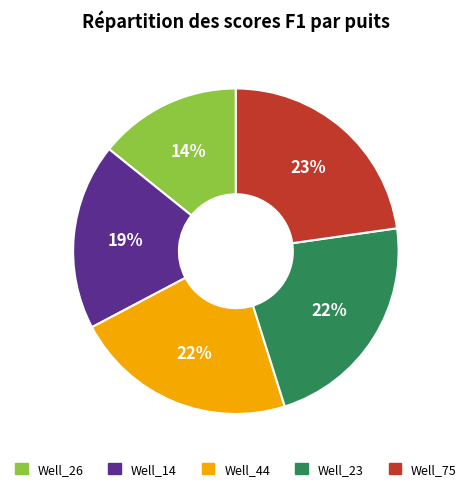

Between Well_14 and Well_75, which is larger?

Well_75